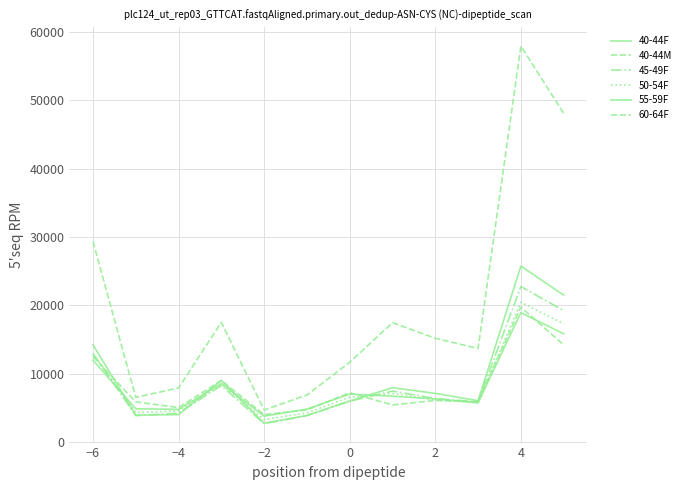

At which label does 45-49F first exceed 6347?

−6